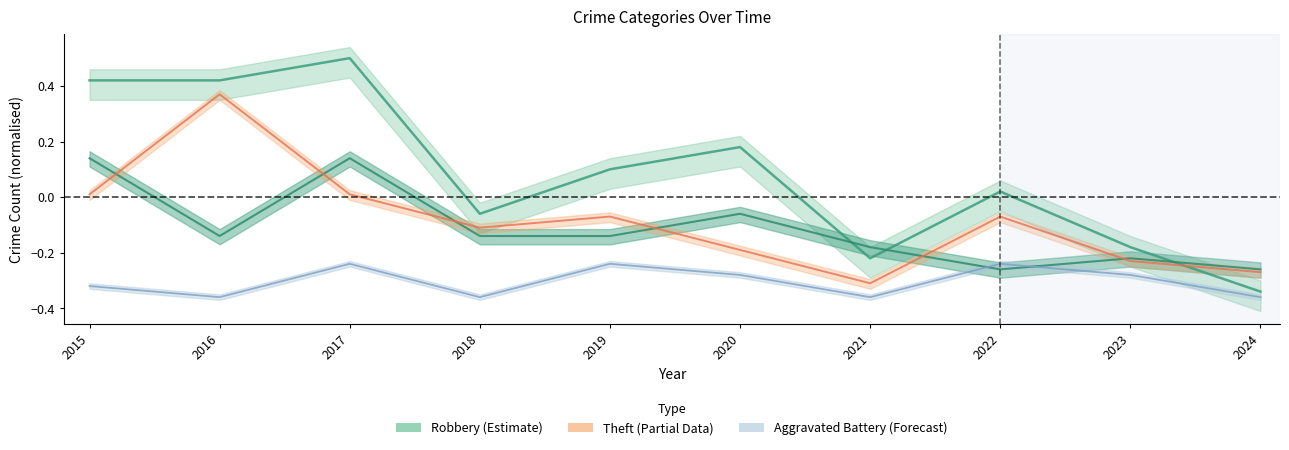

What is the minimum value shown in the chart?

-0.4